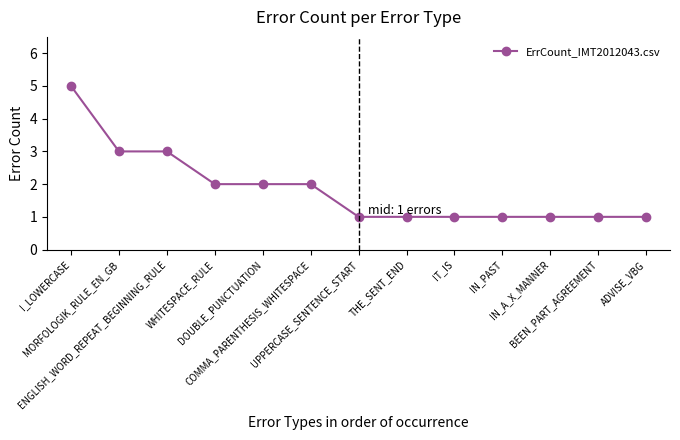

What is the label of the 10th point from the right?

WHITESPACE_RULE